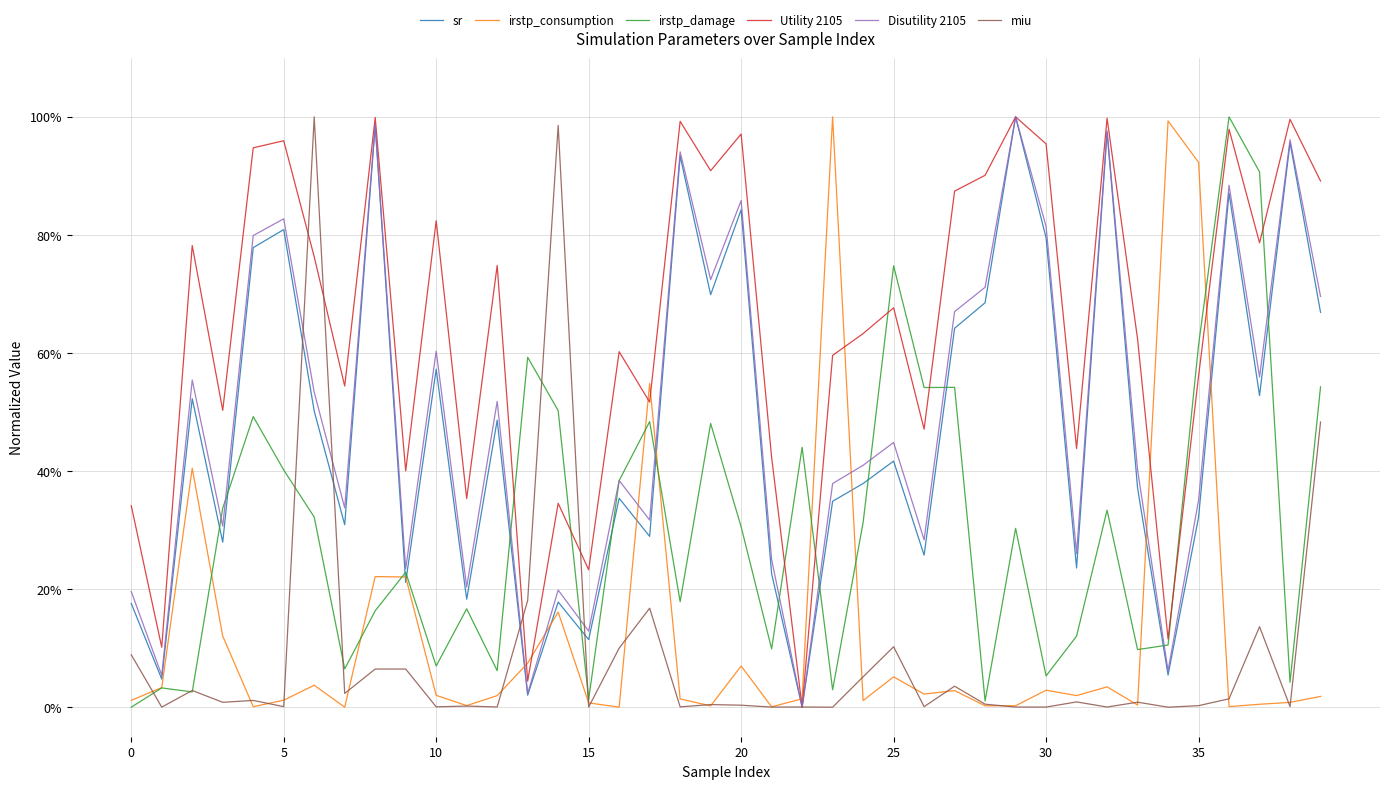

What are all the series names shown in the legend?

sr, irstp_consumption, irstp_damage, Utility 2105, Disutility 2105, miu